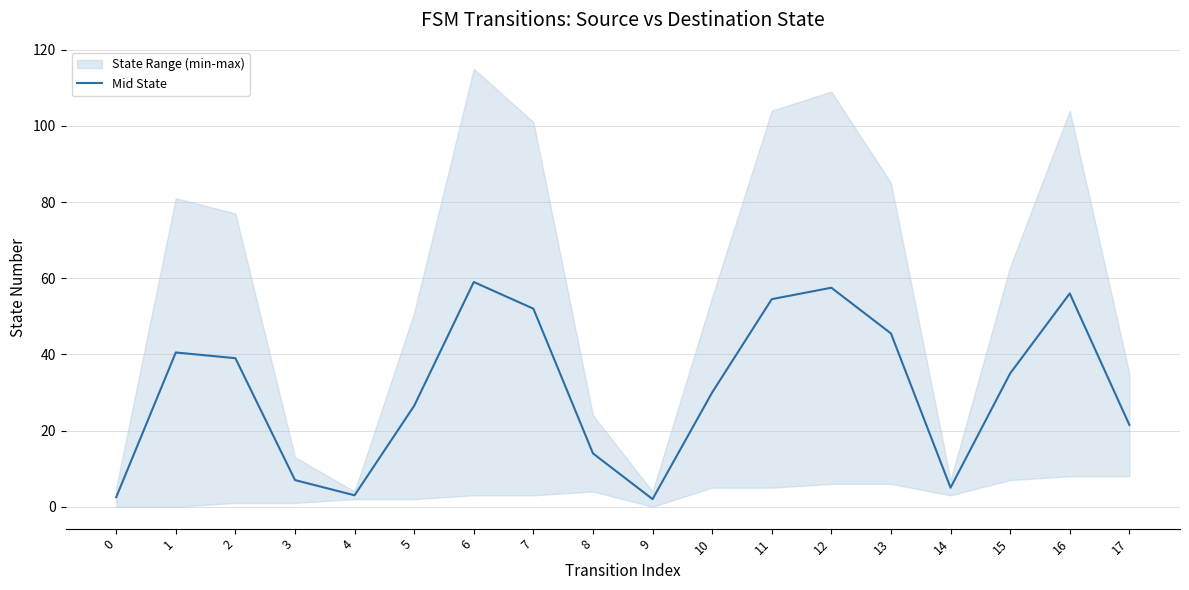

What is the sum of all values?

550.5